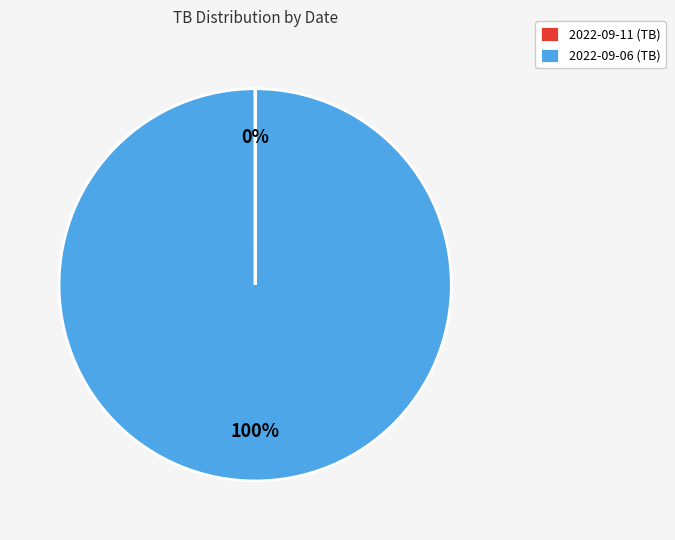

True or false: 2022-09-06 (TB) accounts for 91% of the total.

False